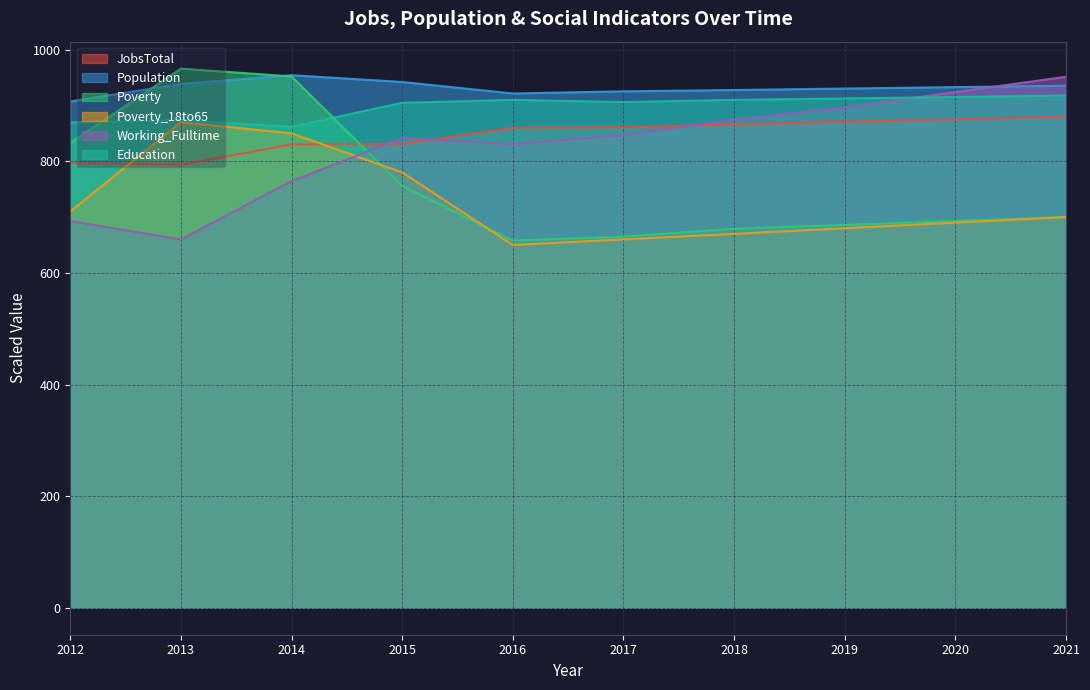

What is the difference between the Population values at 2014 and 2020?

21.4